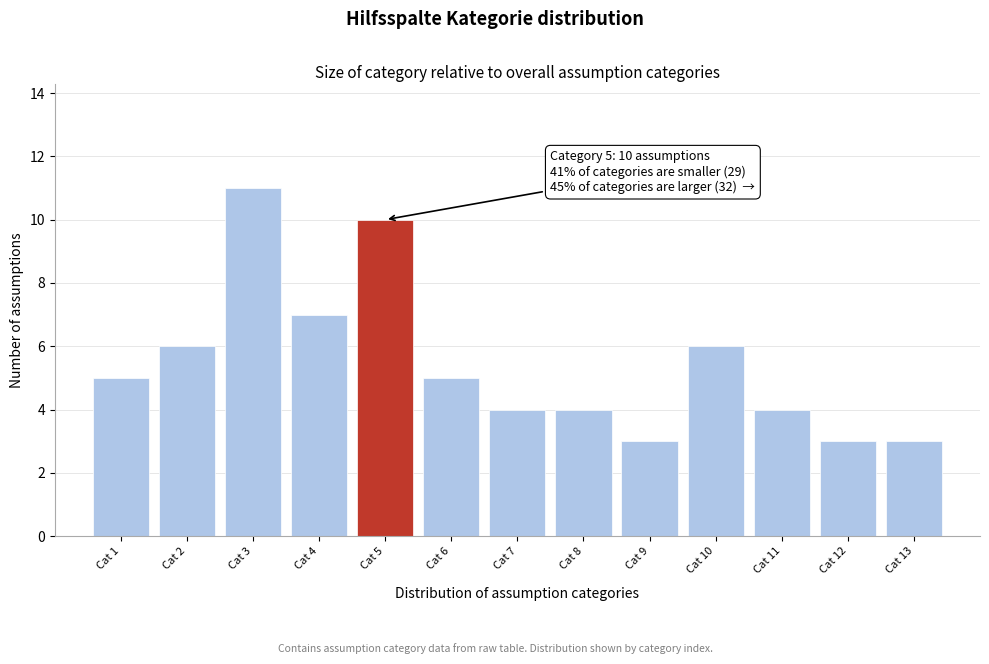

Over which range of the x-axis is the bar tallest?

2.5 to 3.5